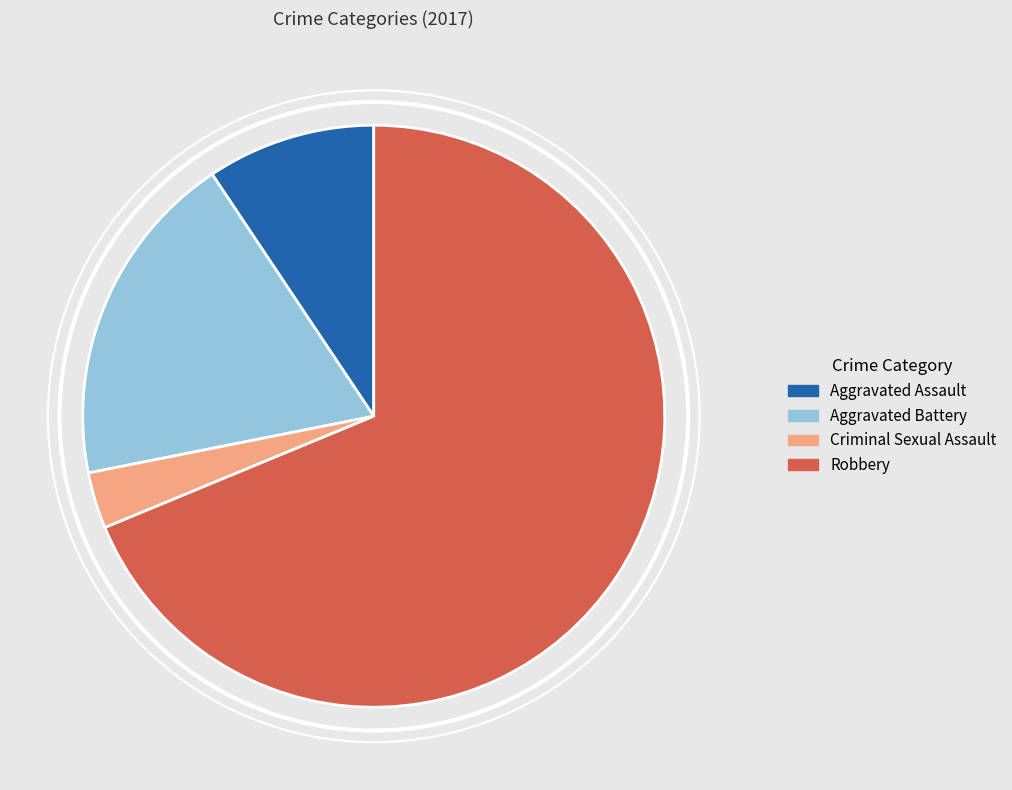

Which slice represents more than half of the pie?

Robbery